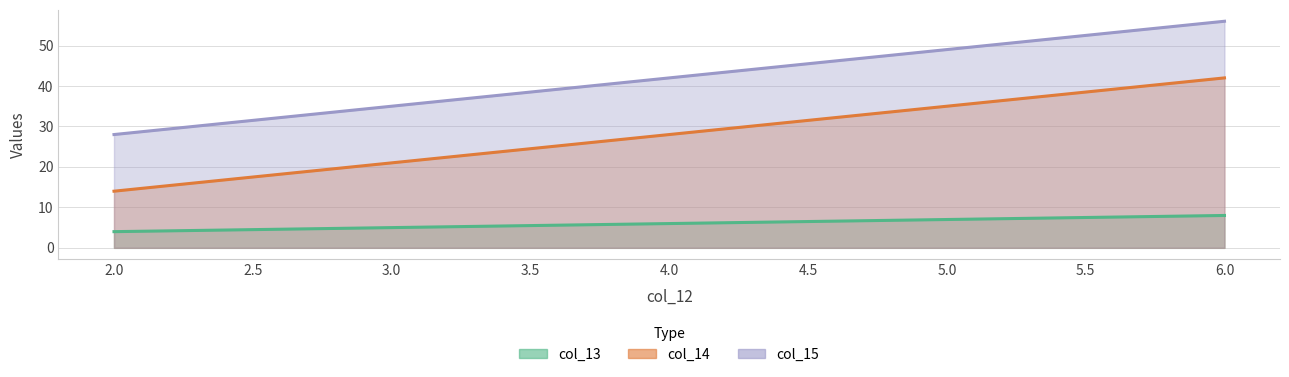

What is the value of the col_13 point at the 2nd from the left?

5